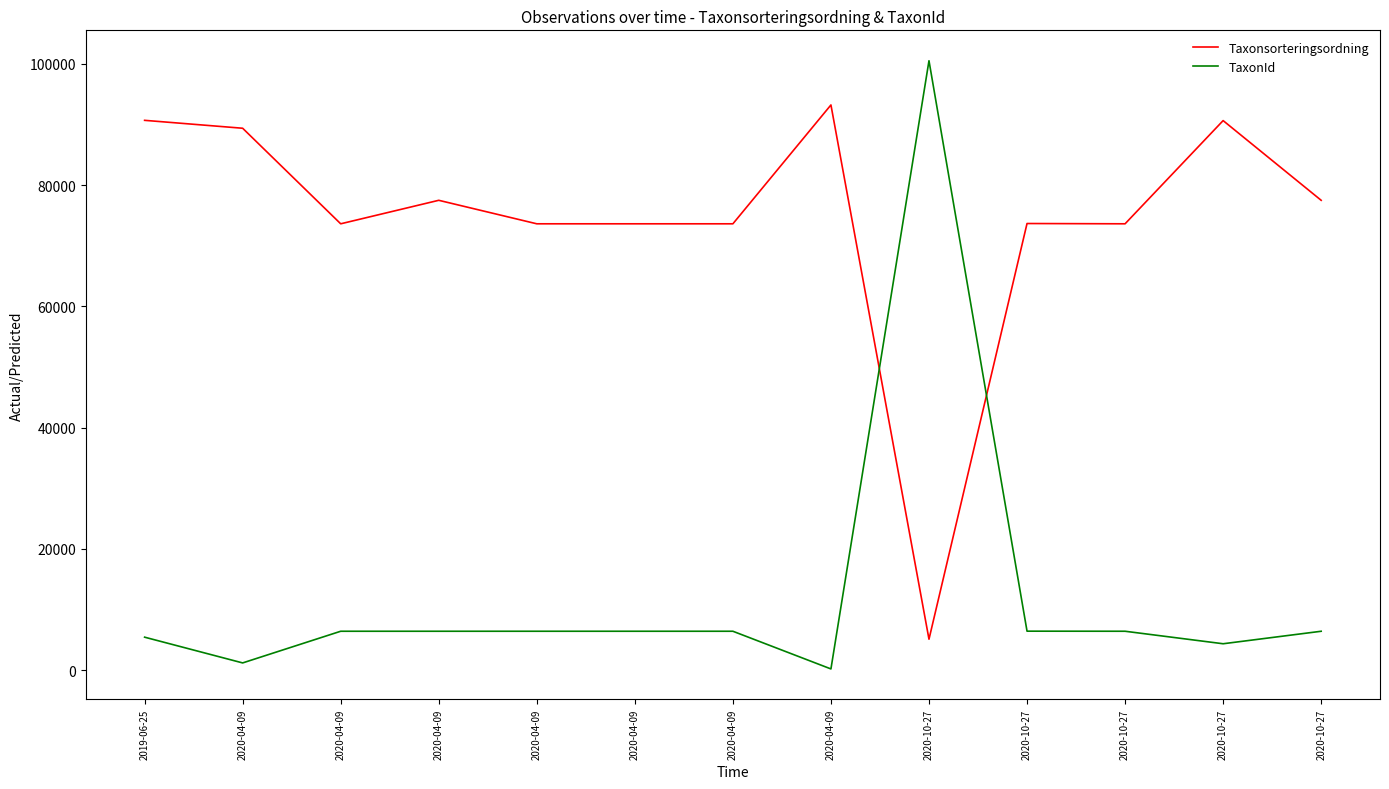

How many interior local peaks does the TaxonId series have?

2